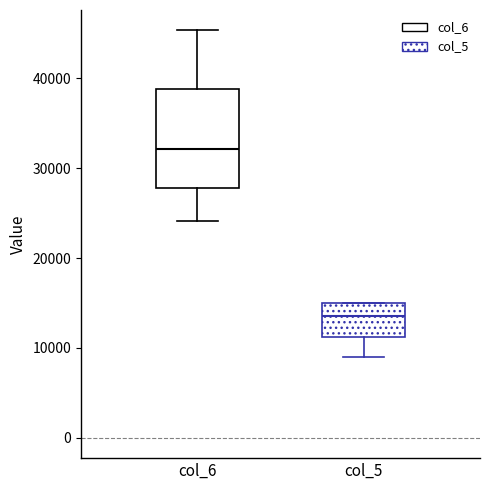

Comparing the boxes themselves (not the whiskers), which one is the tallest?

col_6